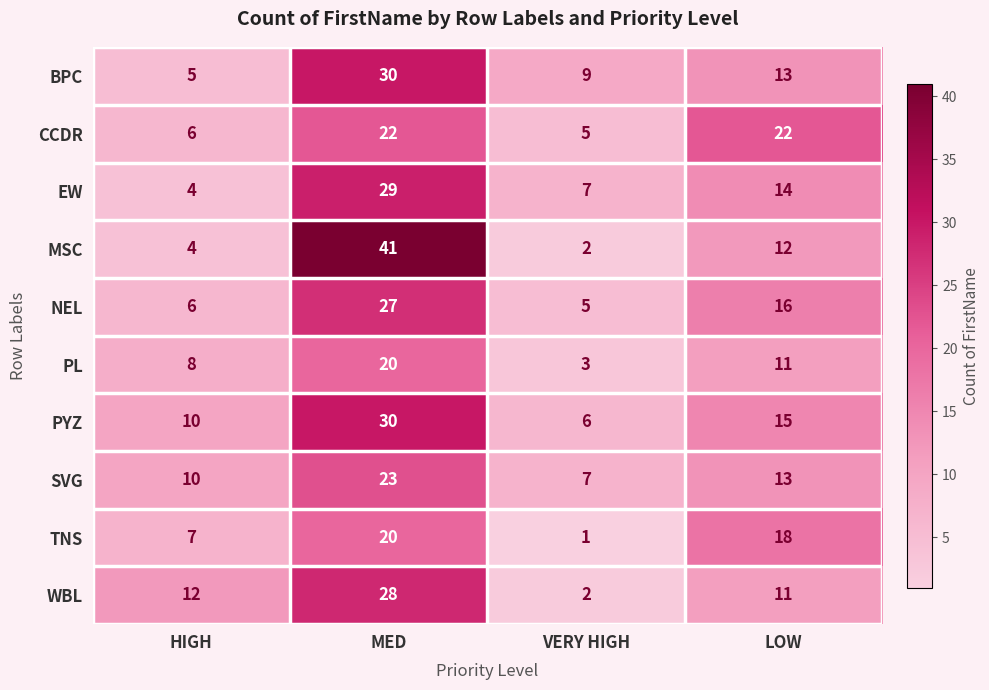

Is the value of PYZ at VERY HIGH greater than the value of MSC at HIGH?

Yes